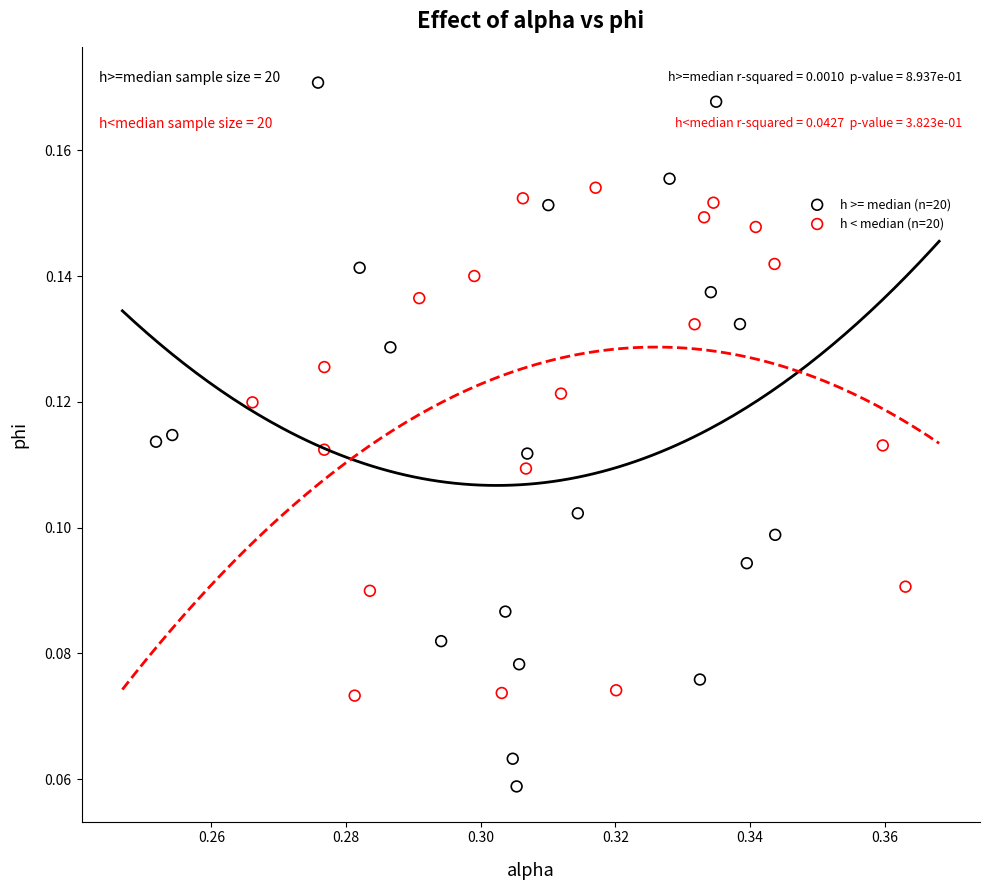

Which series contains the lowest Y value?

h >= median (n=20)